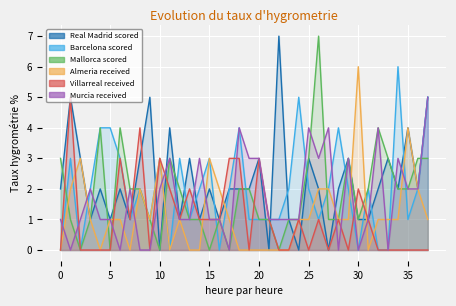

Read the Real Madrid scored value at 25.

3